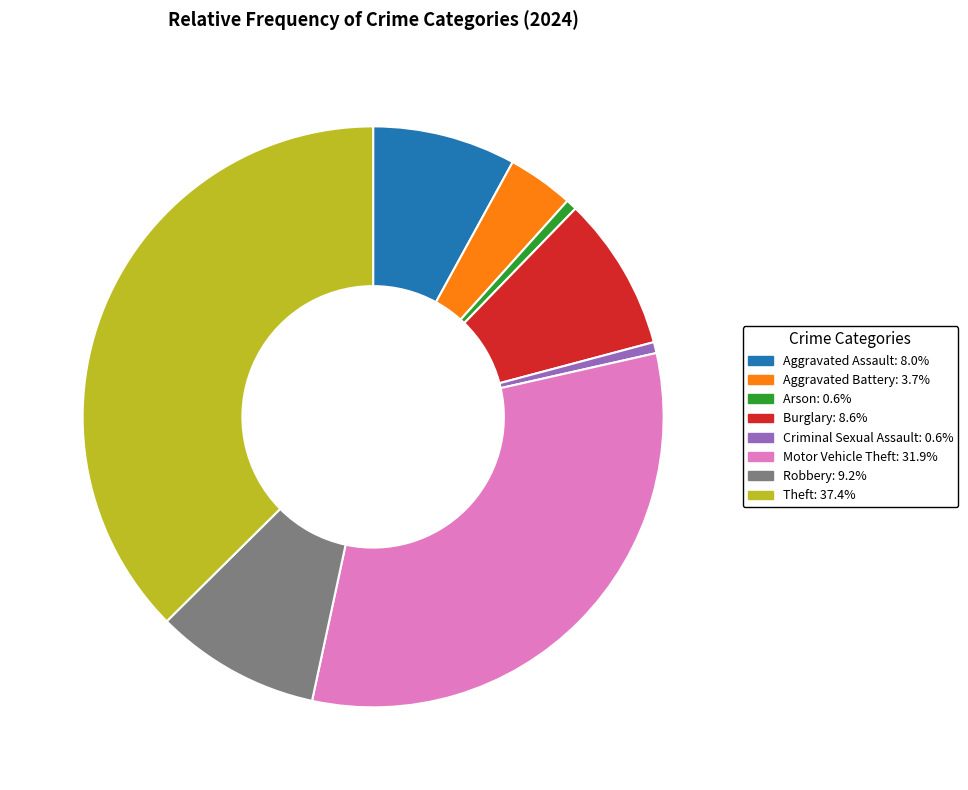

Is there any slice that represents more than half of the pie?

No